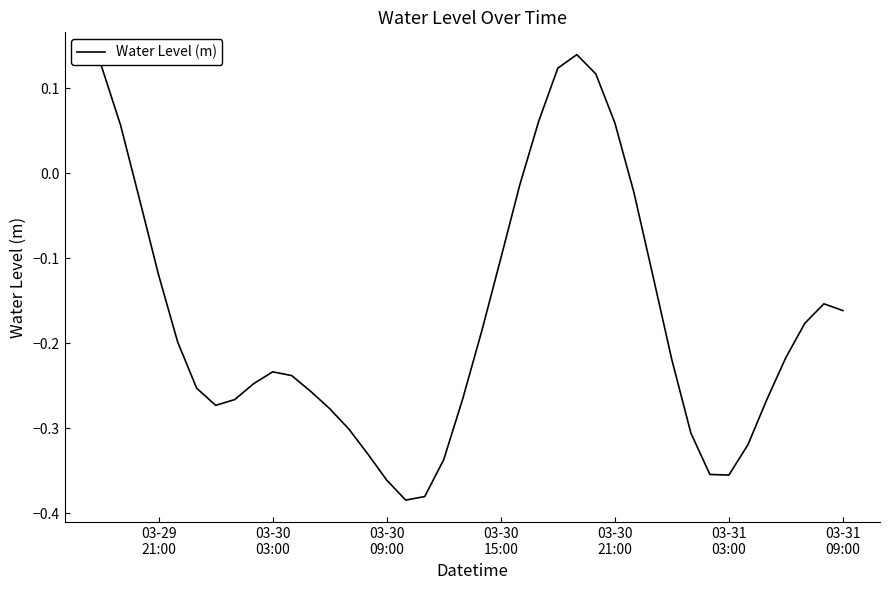

Does the chart display data point markers on the line(s)?

No